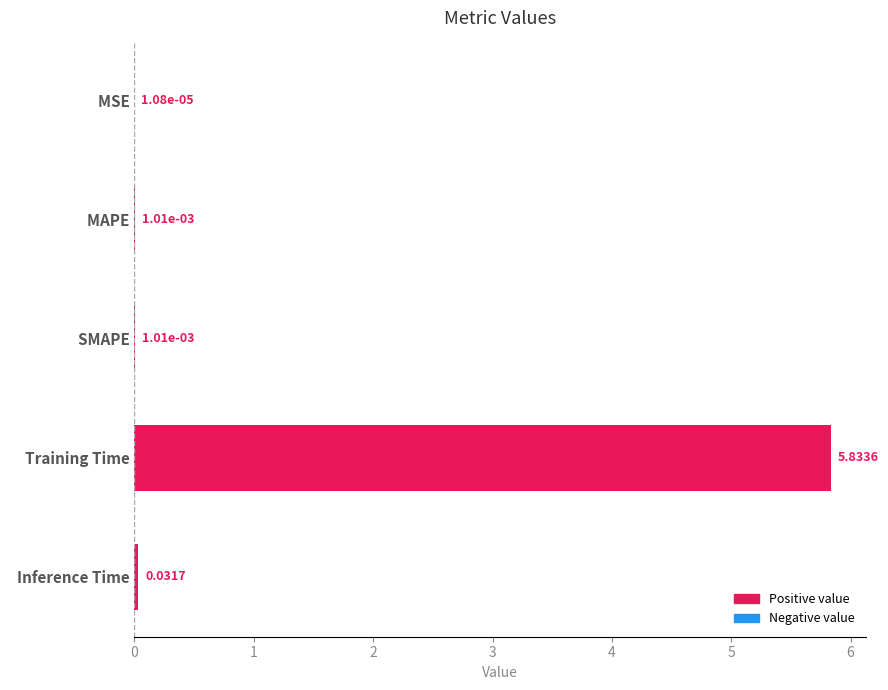

What is the sum of all values?

5.9